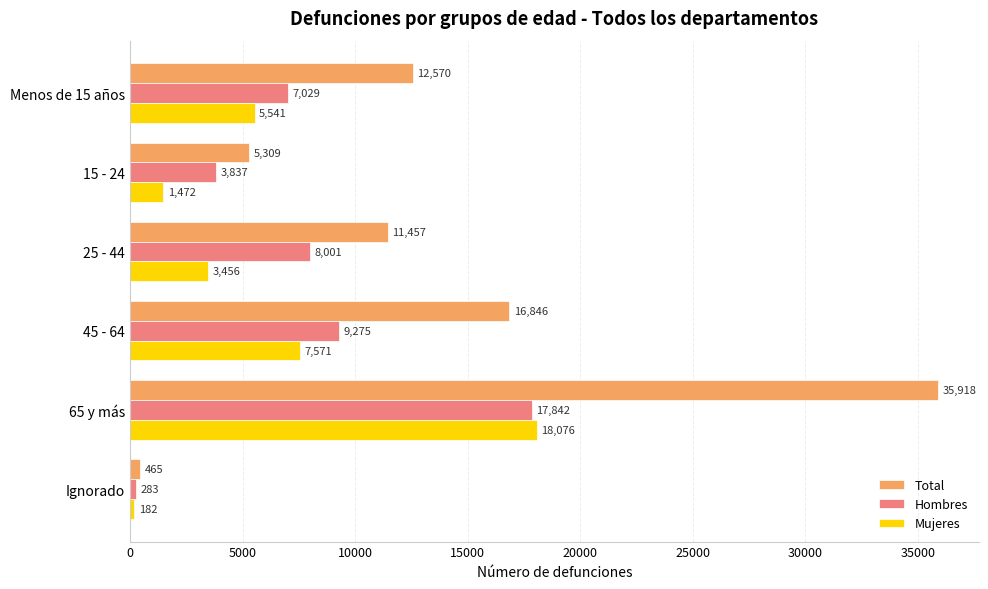

What is the highest value of the Total series?

35918